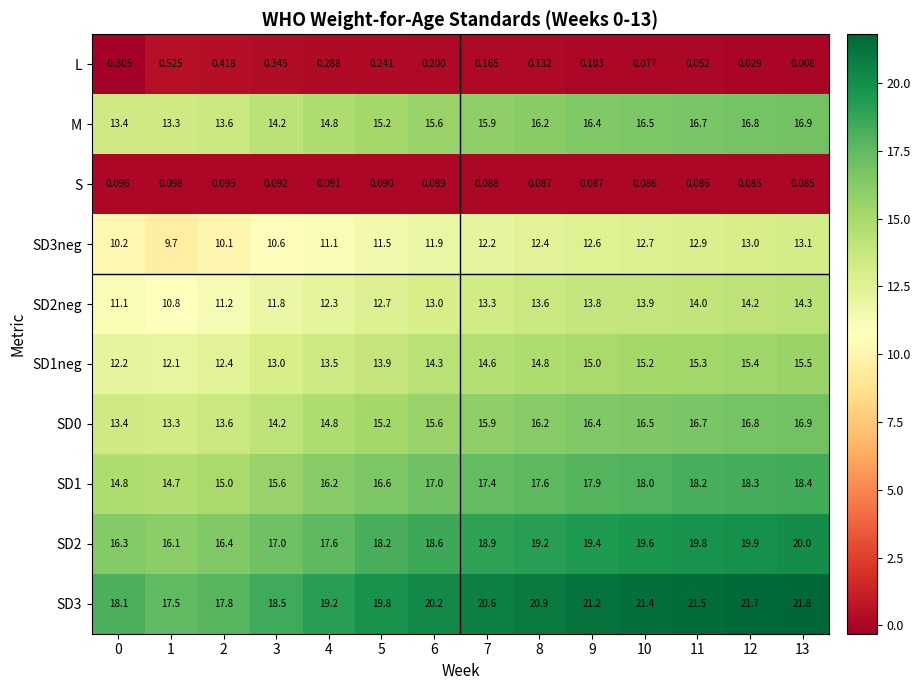

Is the value of SD2 at 7 greater than the value of SD1neg at 10?

Yes